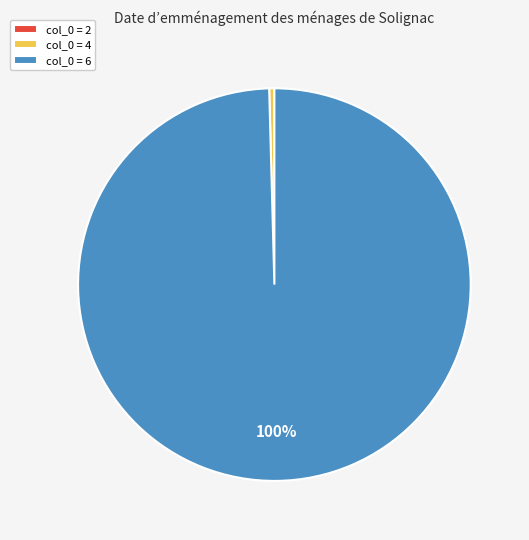

The col_0 = 4 slice represents 0% of the pie. True or false?

True